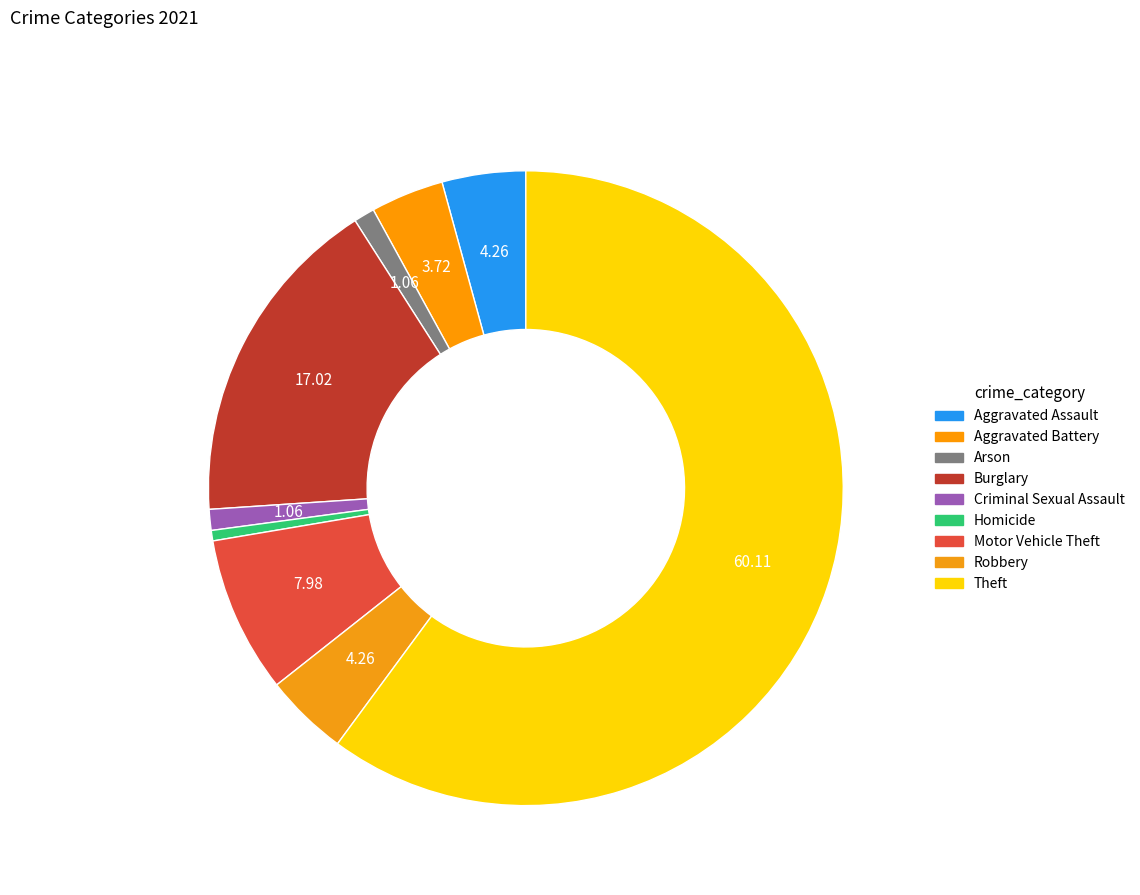

What is the largest slice in the pie chart?

Theft